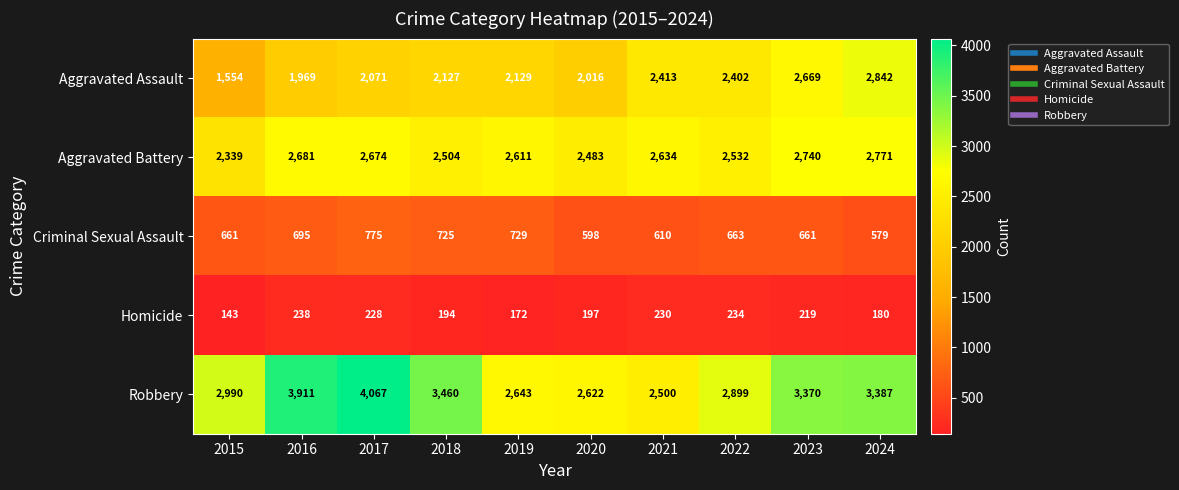

What is the total value across all series at 2023?

9659